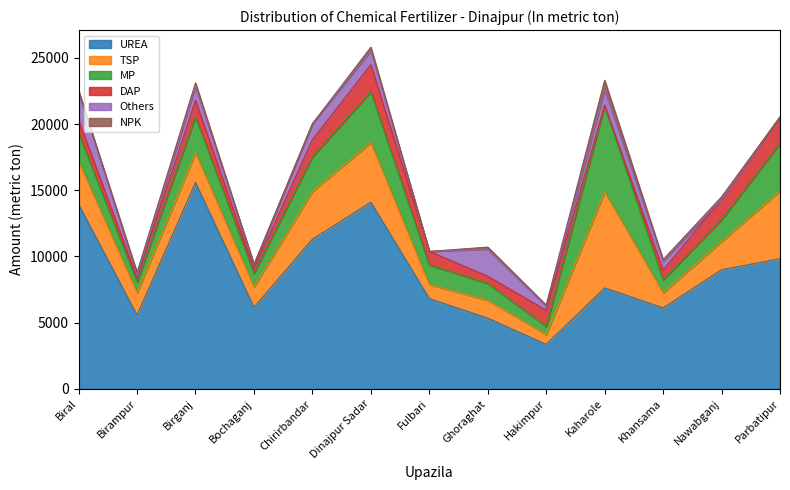

Reading left to right, what are all the values shown in this chart?

UREA: Biral=13936	Birampur=5569	Birganj=15584	Bochaganj=6163	Chirirbandar=11309	Dinajpur Sadar=14100	Fulbari=6824	Ghoraghat=5344	Hakimpur=3364	Kaharole=7629	Khansama=6120	Nawabganj=9000	Parbatipur=9829
TSP: Biral=3246	Birampur=1685	Birganj=2249	Bochaganj=1530	Chirirbandar=3600	Dinajpur Sadar=4500	Fulbari=1060	Ghoraghat=1348	Hakimpur=740	Kaharole=7241	Khansama=1135	Nawabganj=2130	Parbatipur=5115
MP: Biral=2130	Birampur=827	Birganj=2714	Bochaganj=1034	Chirirbandar=2615	Dinajpur Sadar=3834	Fulbari=1483	Ghoraghat=1277	Hakimpur=619	Kaharole=6499	Khansama=972	Nawabganj=1650	Parbatipur=3587
DAP: Biral=995	Birampur=322	Birganj=1243	Bochaganj=337	Chirirbandar=1300	Dinajpur Sadar=2052	Fulbari=1017	Ghoraghat=540	Hakimpur=1215	Kaharole=56	Khansama=750	Nawabganj=1550	Parbatipur=2007
Others: Biral=2167	Birampur=195	Birganj=1049	Bochaganj=335	Chirirbandar=1196	Dinajpur Sadar=1054	Fulbari=0	Ghoraghat=2050	Hakimpur=319	Kaharole=1150	Khansama=668	Nawabganj=0	Parbatipur=0
NPK: Biral=0	Birampur=200	Birganj=265	Bochaganj=0	Chirirbandar=0	Dinajpur Sadar=263	Fulbari=0	Ghoraghat=150	Hakimpur=70	Kaharole=724	Khansama=120	Nawabganj=175	Parbatipur=0